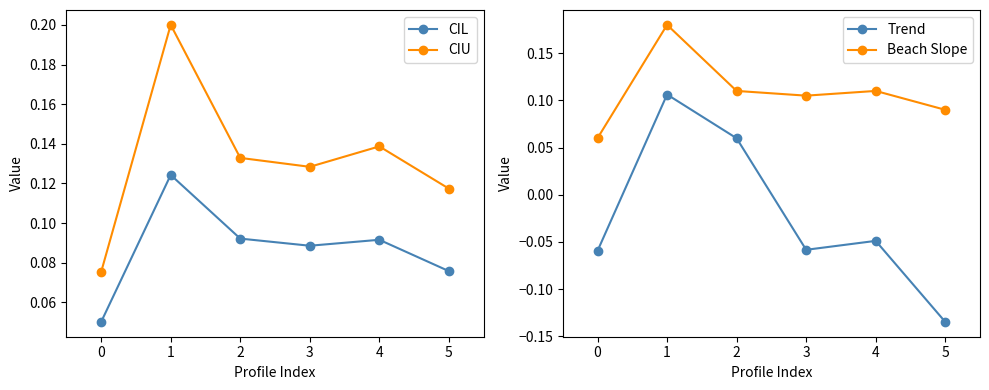

Which label corresponds to the largest value in the chart?

1